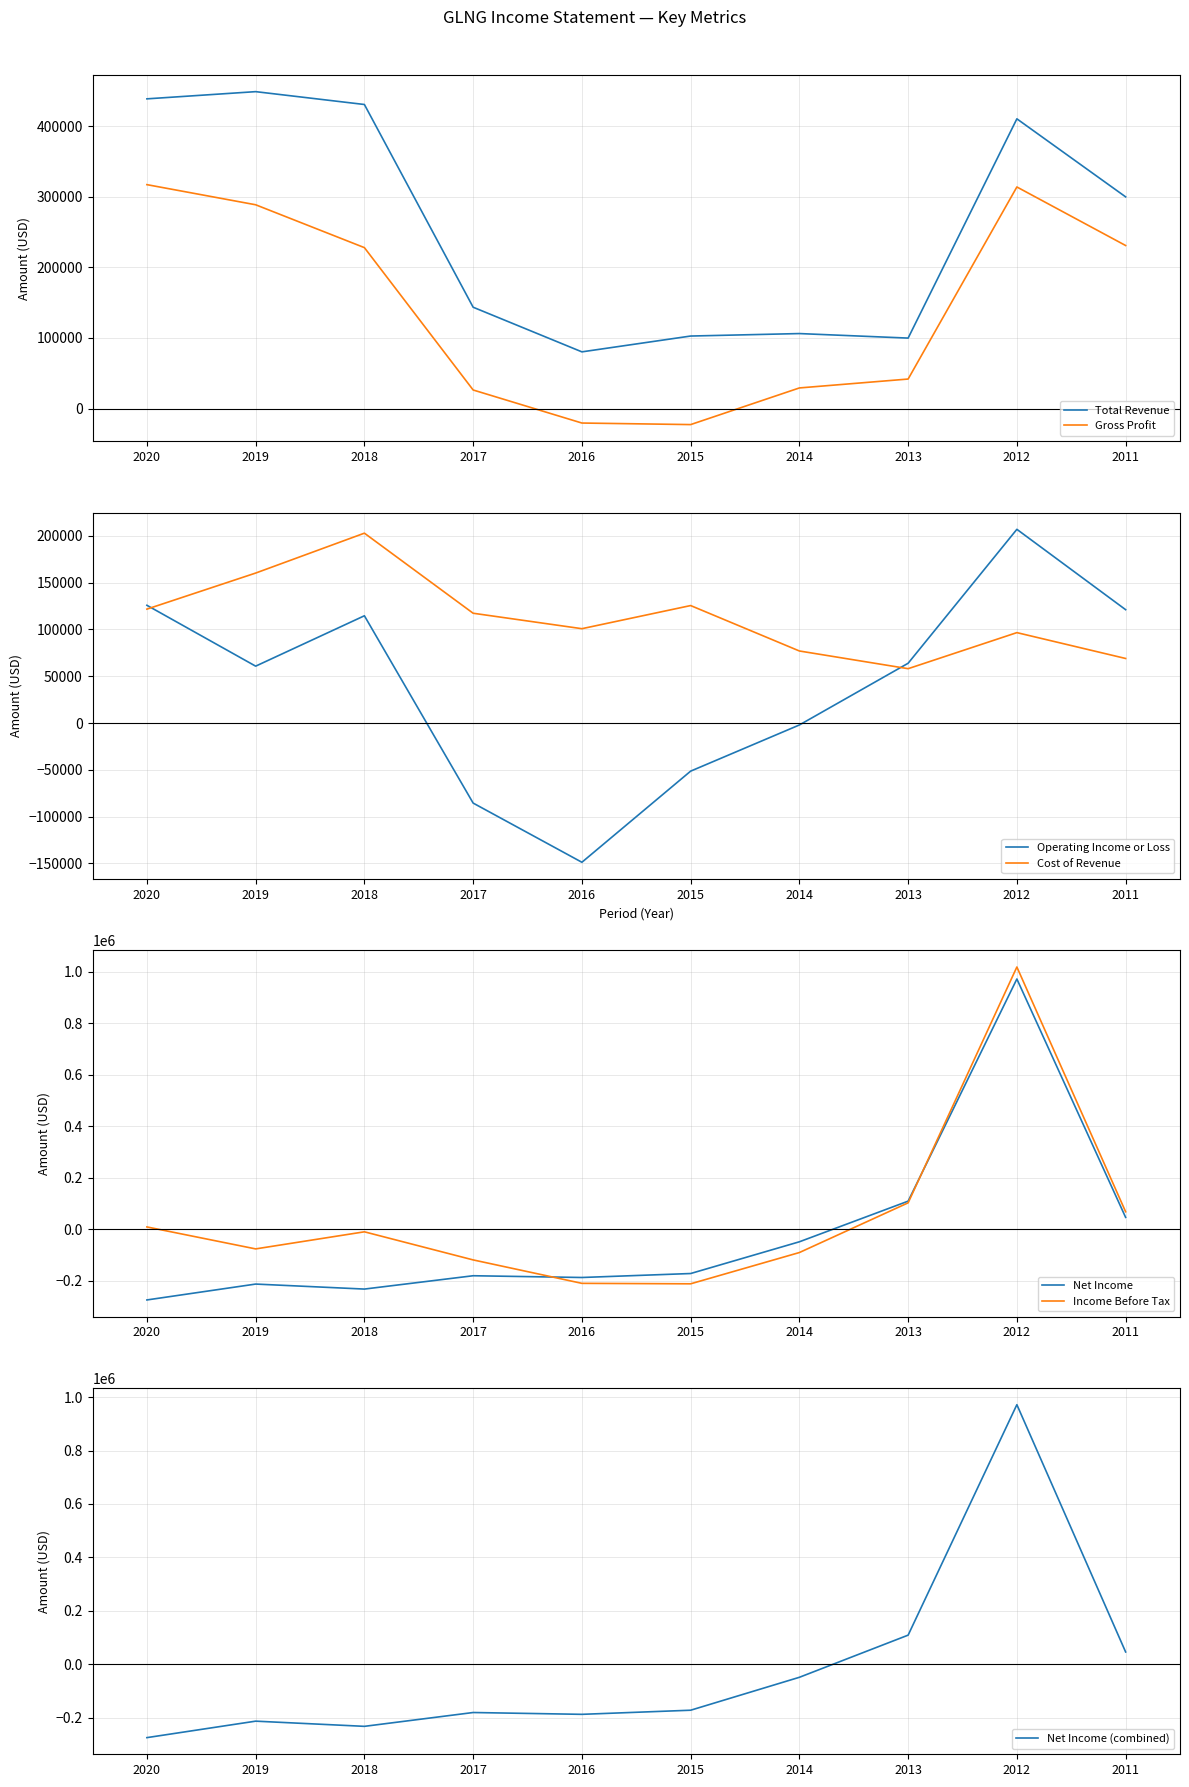

Is it true that Net Income equals -316974 at 2016?

False